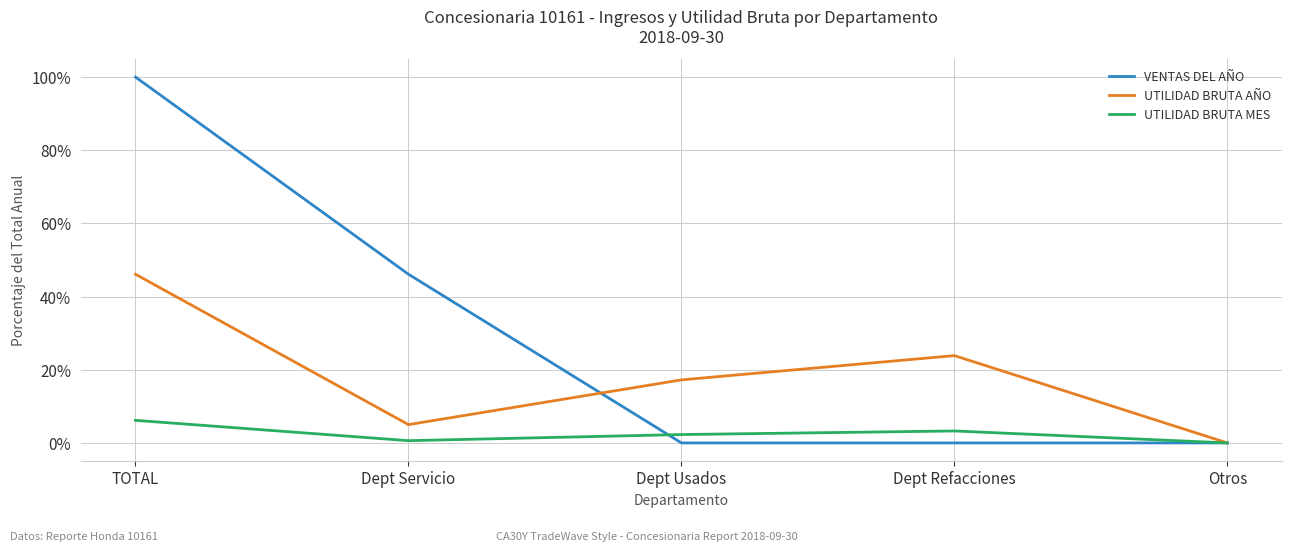

True or false: UTILIDAD BRUTA MES and UTILIDAD BRUTA AÑO intersect in this chart.

False